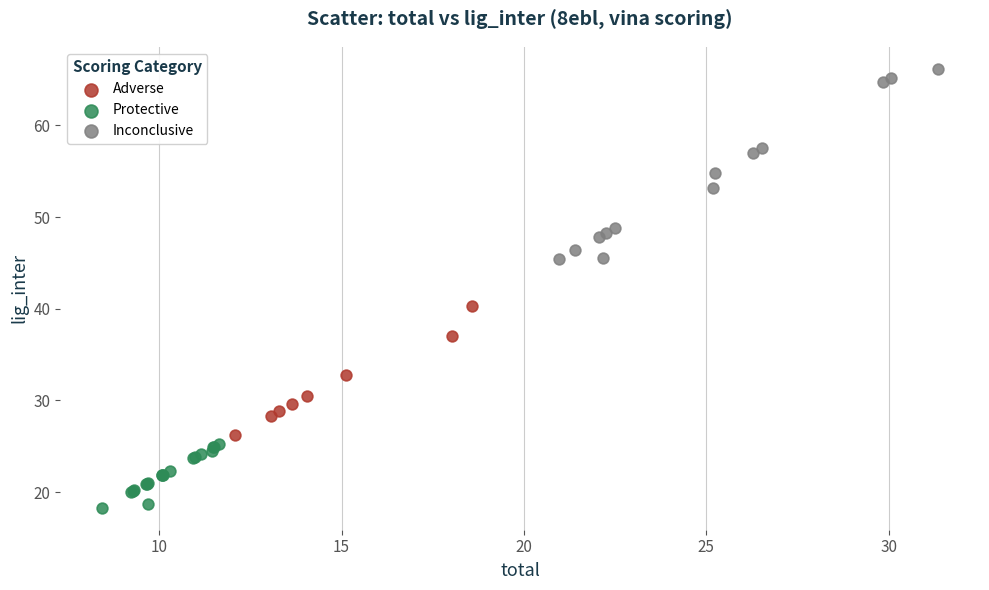

Which series has the largest Y range (max minus min)?

Inconclusive